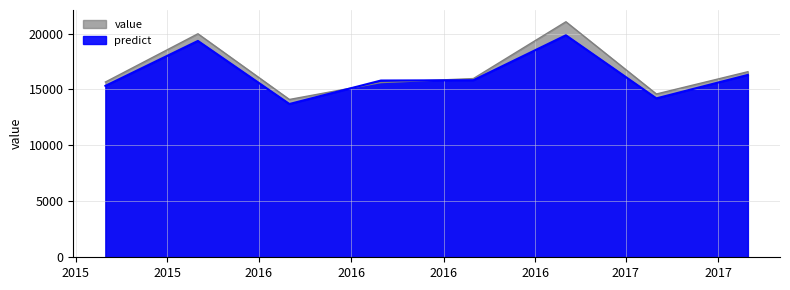

What is the greatest value displayed?

21052.0